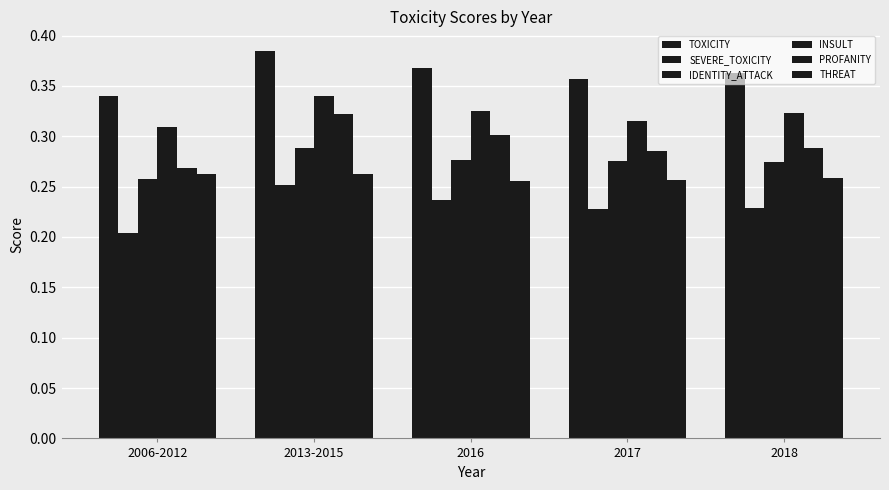

Does the chart contain stacked bars?

No